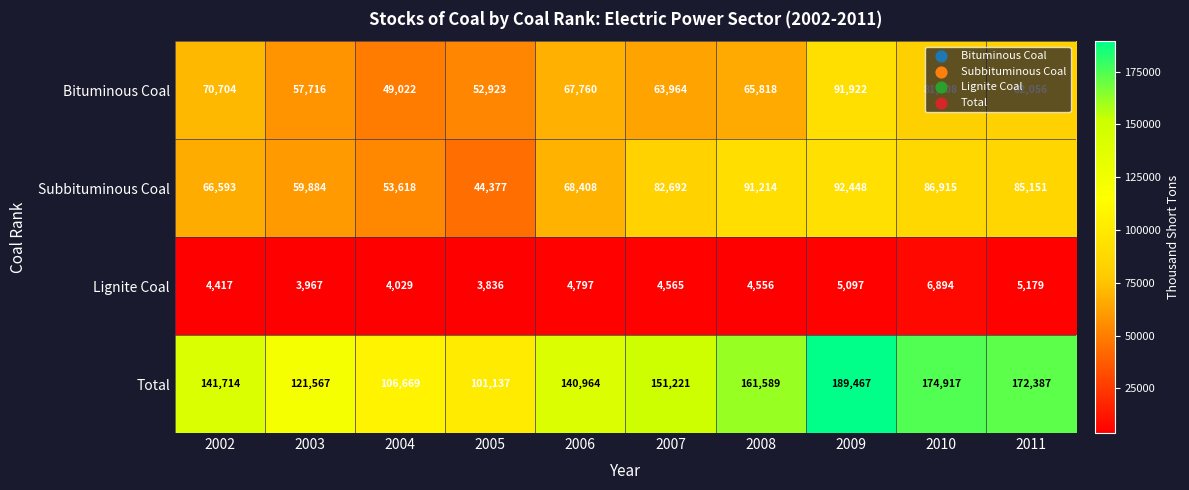

What value does the Bituminous Coal series have at 2006?

67760